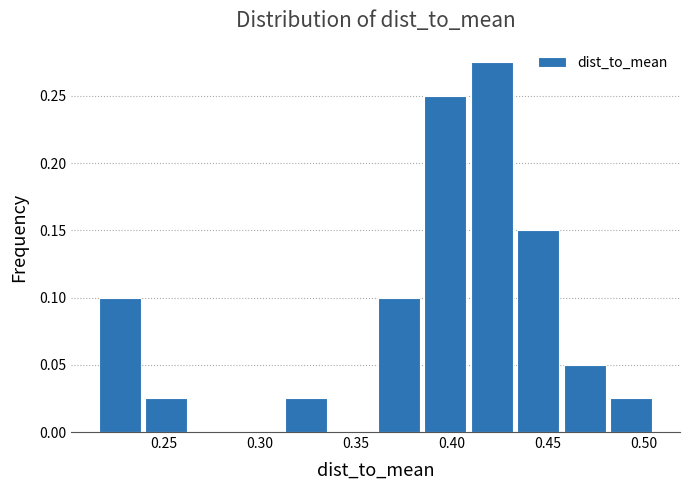

Reading left to right, list every bar in this chart as the range it spans on the x-axis followed by its height. Neither the bar edges nor the heights are printed on the chart, so give them approximately, as read against the axes.

0.215 to 0.240: 0.100
0.240 to 0.265: 0.025
0.265 to 0.290: 0
0.290 to 0.310: 0
0.310 to 0.335: 0.025
0.335 to 0.360: 0
0.360 to 0.385: 0.100
0.385 to 0.410: 0.250
0.410 to 0.435: 0.275
0.435 to 0.455: 0.150
0.455 to 0.480: 0.050
0.480 to 0.505: 0.025